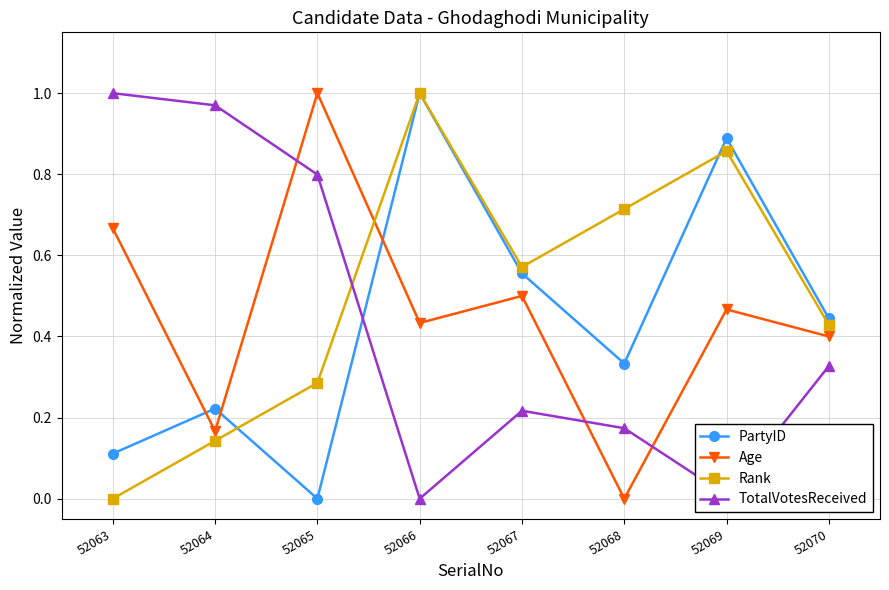

At which label does Rank reach its minimum?

52063